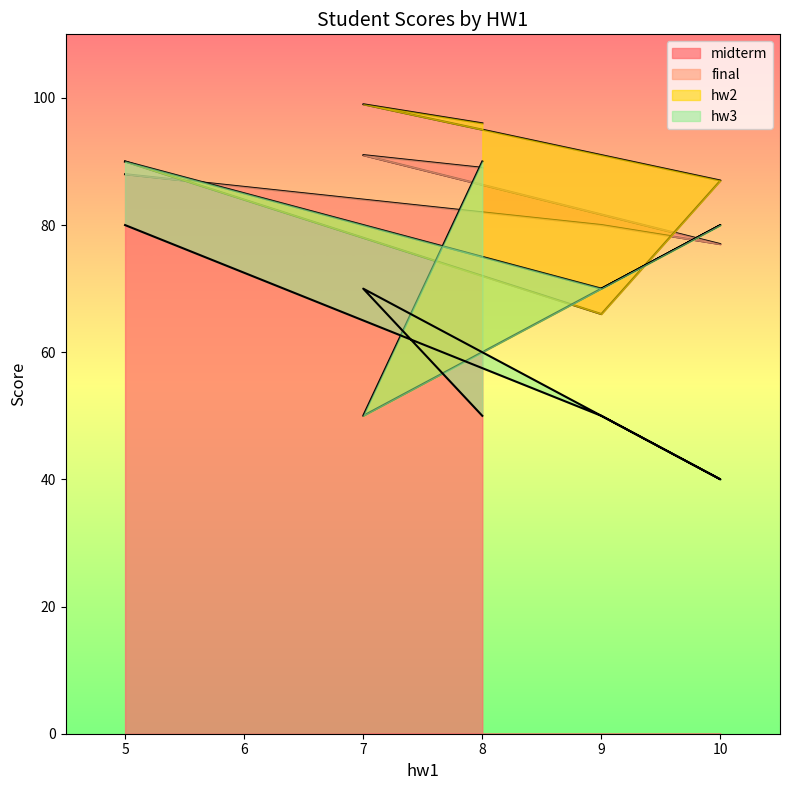

The value of midterm at 9 is 80. True or false?

True